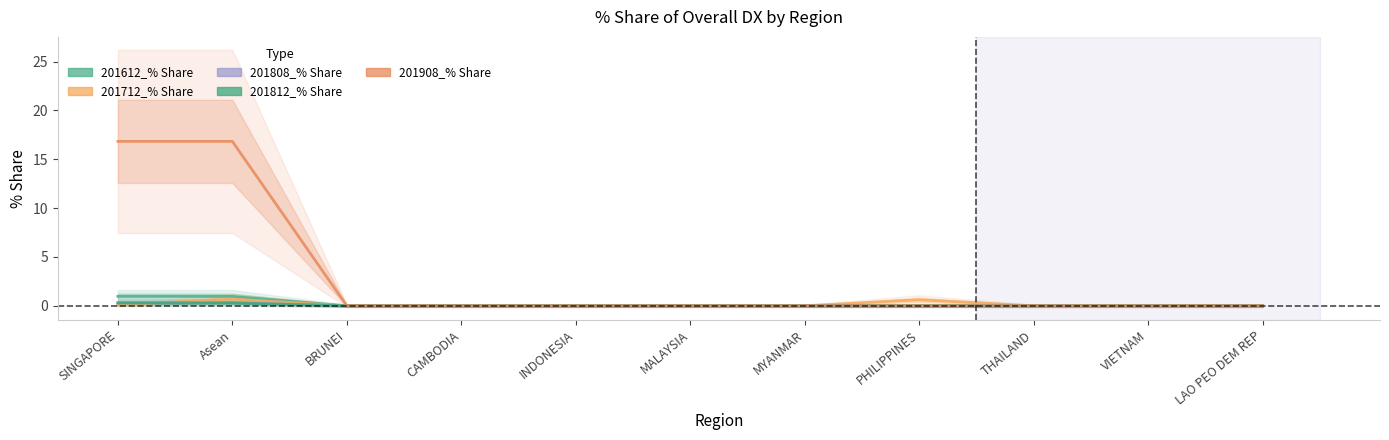

Reading left to right, what are all the values shown in this chart?

201612_% Share: SINGAPORE=1.0	Asean=1.0	BRUNEI=0.0	CAMBODIA=0.0	INDONESIA=0.0	MALAYSIA=0.0	MYANMAR=0.0	PHILIPPINES=0.0	THAILAND=0.0	VIETNAM=0.0	LAO PEO DEM REP=0.0
201712_% Share: SINGAPORE=0.1	Asean=0.7	BRUNEI=0.0	CAMBODIA=0.0	INDONESIA=0.0	MALAYSIA=0.0	MYANMAR=0.0	PHILIPPINES=0.6	THAILAND=0.0	VIETNAM=0.0	LAO PEO DEM REP=0.0
201808_% Share: SINGAPORE=0.3	Asean=0.3	BRUNEI=0.0	CAMBODIA=0.0	INDONESIA=0.0	MALAYSIA=0.0	MYANMAR=0.0	PHILIPPINES=0.0	THAILAND=0.0	VIETNAM=0.0	LAO PEO DEM REP=0.0
201812_% Share: SINGAPORE=0.3	Asean=0.3	BRUNEI=0.0	CAMBODIA=0.0	INDONESIA=0.0	MALAYSIA=0.0	MYANMAR=0.0	PHILIPPINES=0.0	THAILAND=0.0	VIETNAM=0.0	LAO PEO DEM REP=0.0
201908_% Share: SINGAPORE=16.8	Asean=16.8	BRUNEI=0.0	CAMBODIA=0.0	INDONESIA=0.0	MALAYSIA=0.0	MYANMAR=0.0	PHILIPPINES=0.0	THAILAND=0.0	VIETNAM=0.0	LAO PEO DEM REP=0.0